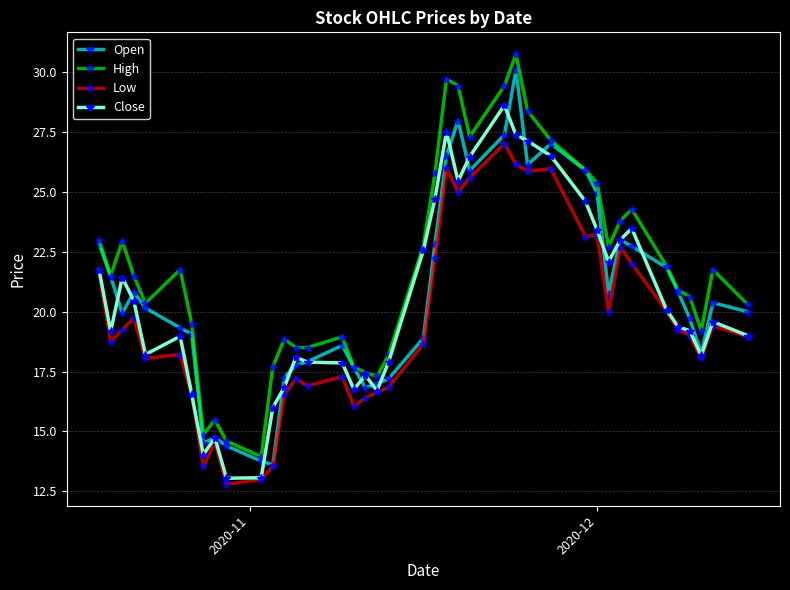

True or false: Open has more than 2 interior local peaks.

True